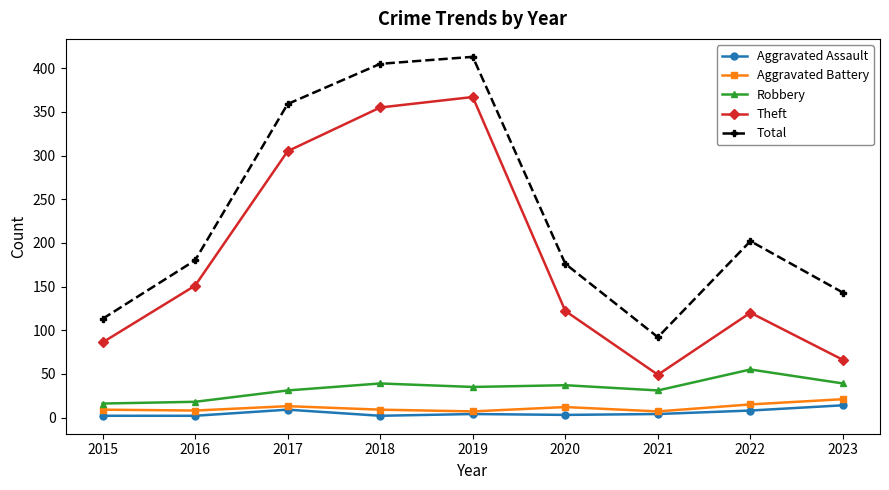

Which series has the largest total across all categories?

Total